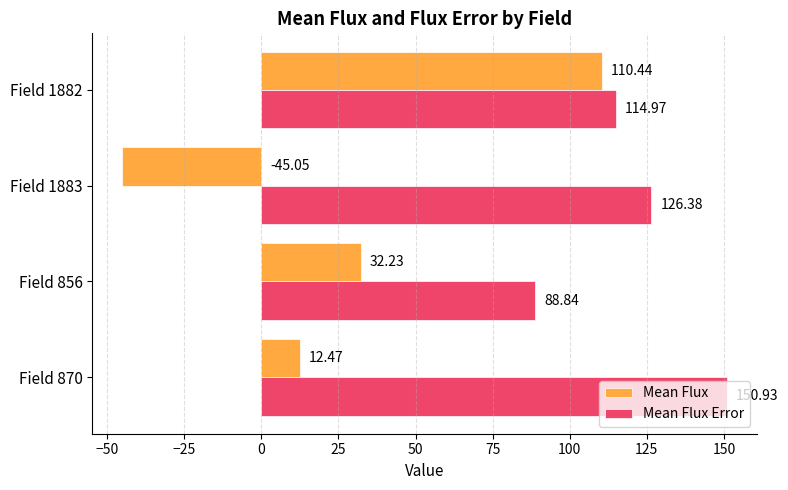

Which series has the largest range (max minus min)?

Mean Flux